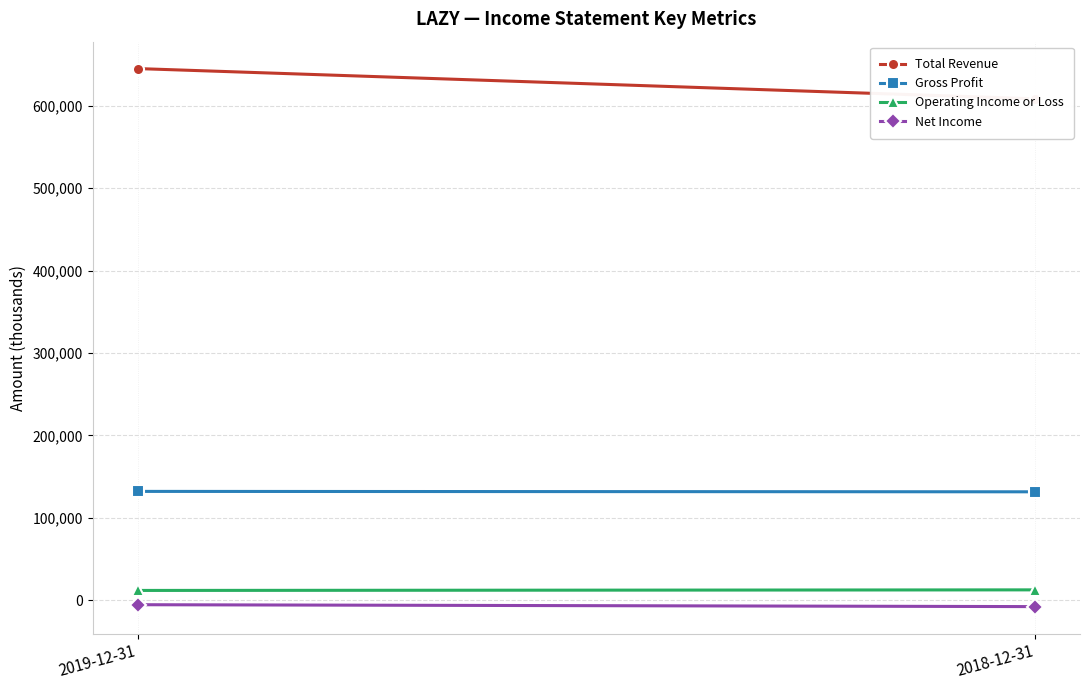

What is the label of the 1st point from the left?

2019-12-31